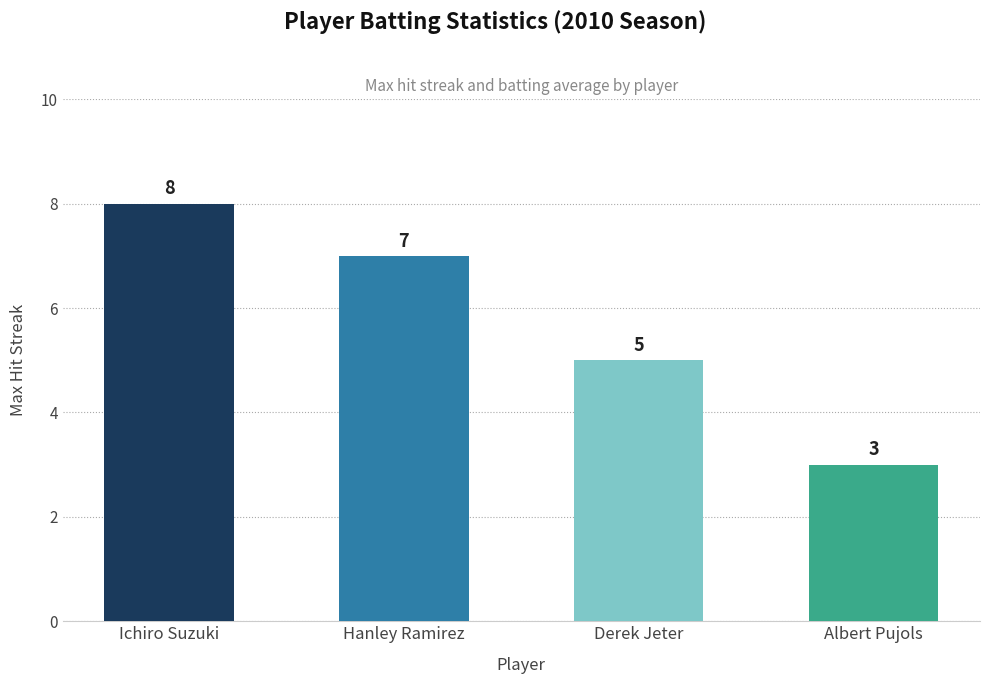

List the labels in order of value, smallest first.

Albert Pujols, Derek Jeter, Hanley Ramirez, Ichiro Suzuki